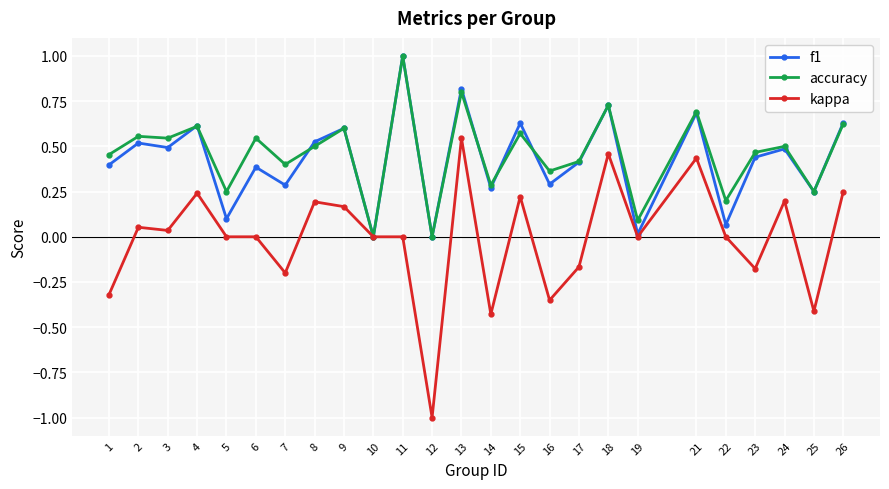

Which series has the largest range (max minus min)?

kappa